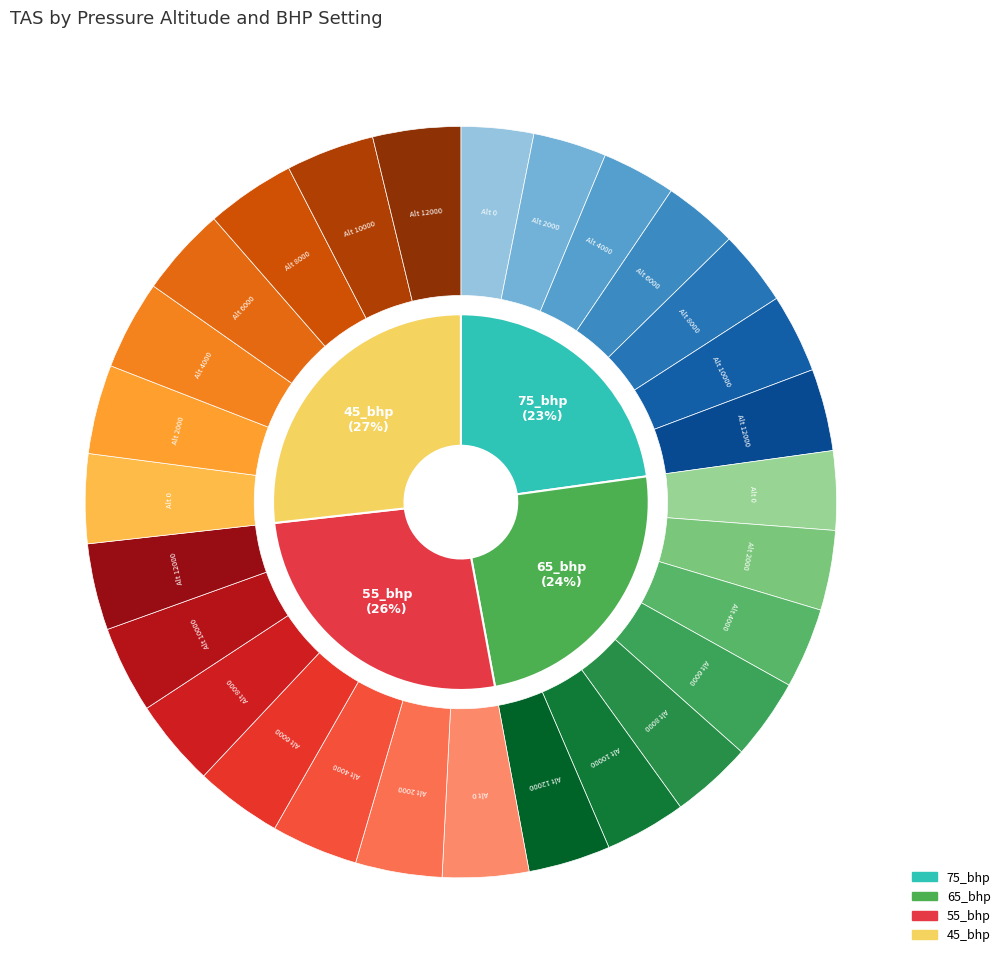

What is the total percentage of 10000 and 6000?

28.9%